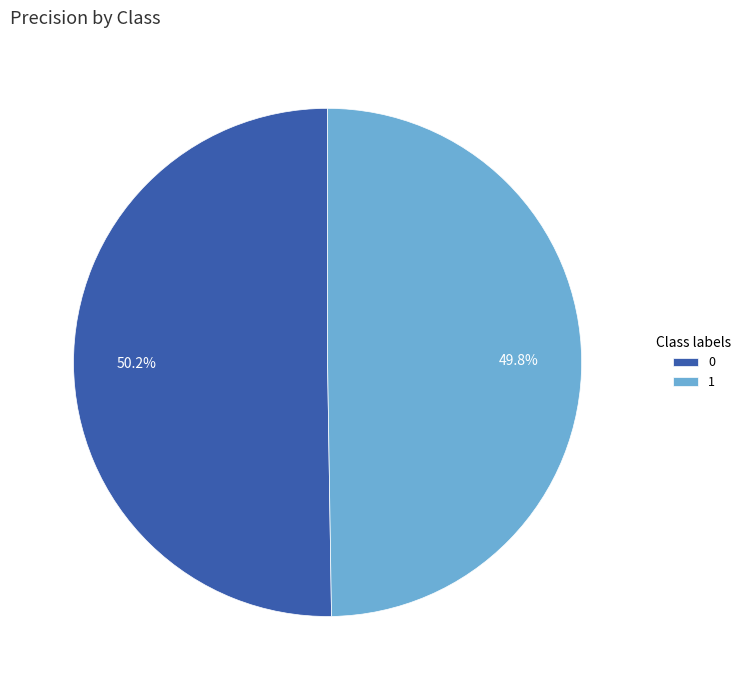

What is the total percentage of 1 and 0?

100.0%